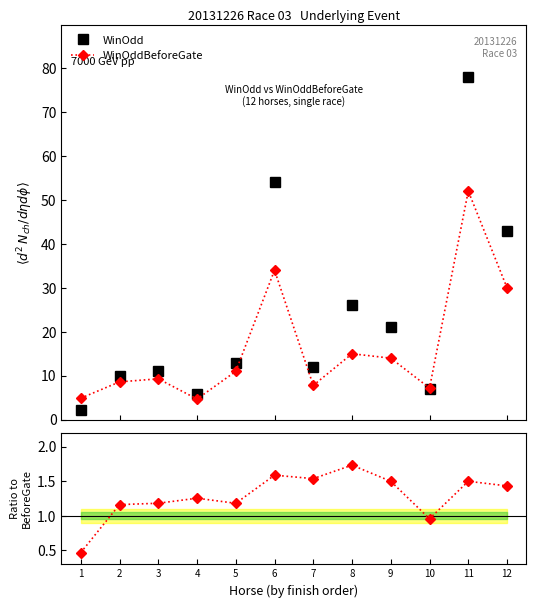

Reading left to right, transcribe all the data shown in this chart.

WinOdd: 1=2.3	2=10.0	3=11.0	4=5.9	5=13.0	6=54.0	7=12.0	8=26.0	9=21.0	10=6.9	11=78.0	12=43.0
WinOddBeforeGate: 1=4.9	2=8.6	3=9.3	4=4.7	5=11.0	6=34.0	7=7.8	8=15.0	9=14.0	10=7.2	11=52.0	12=30.0
WinOdd/WinOddBeforeGate: 1=0.5	2=1.2	3=1.2	4=1.3	5=1.2	6=1.6	7=1.5	8=1.7	9=1.5	10=1.0	11=1.5	12=1.4